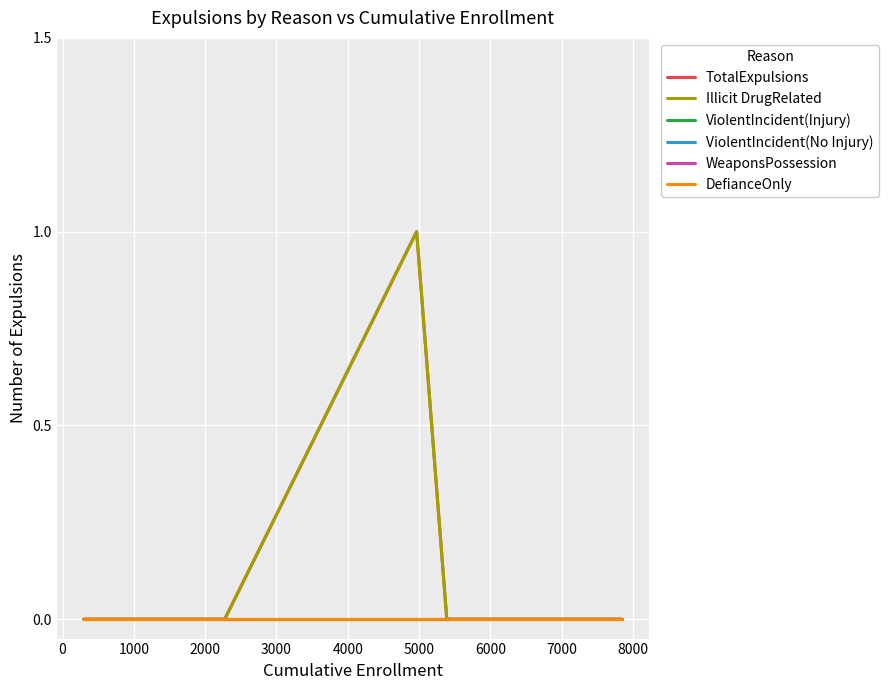

Does the chart display data point markers on the line(s)?

No